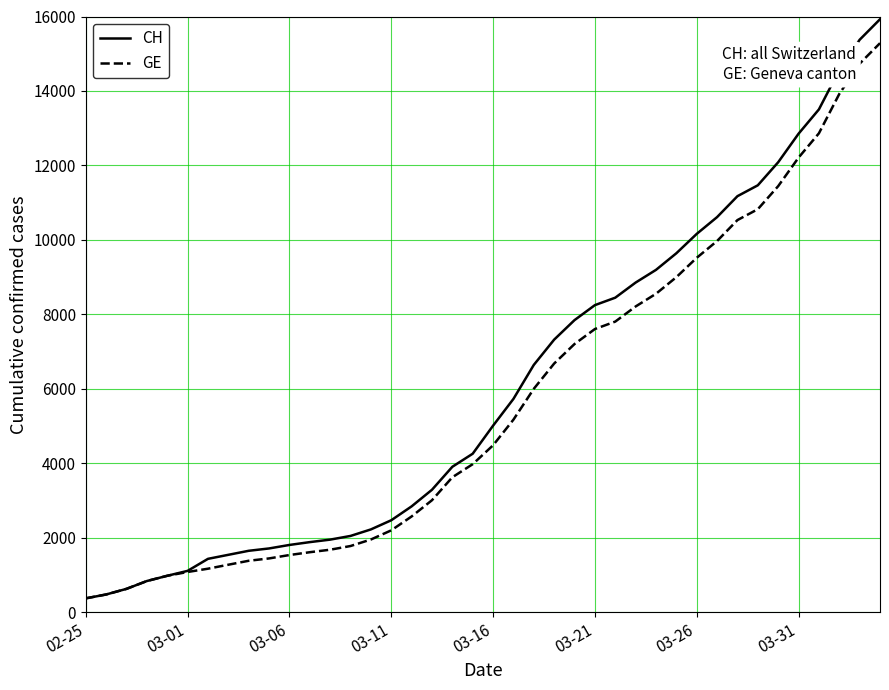

What is the maximum value shown in the chart?

15926